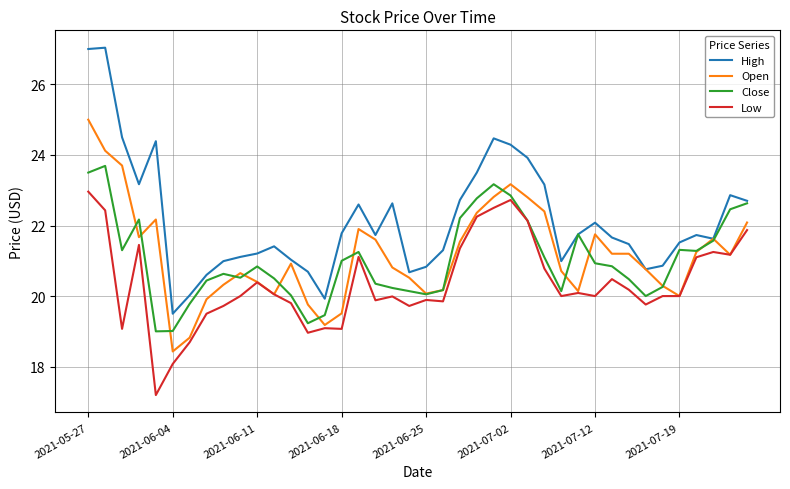

Rank the series by their maximum value, from lowest to highest.

Low, Close, Open, High